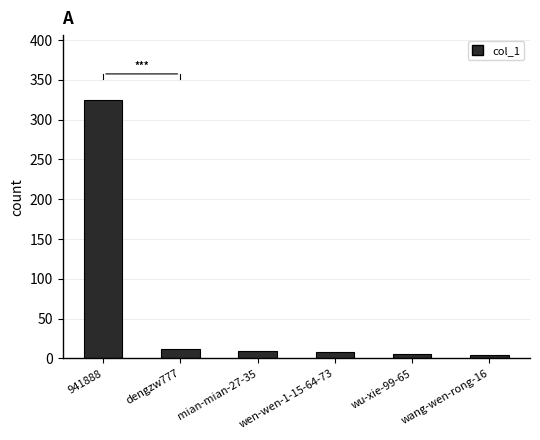

Approximately how many times larger is the value at wen-wen-1-15-64-73 compared to mian-mian-27-35?

0.9